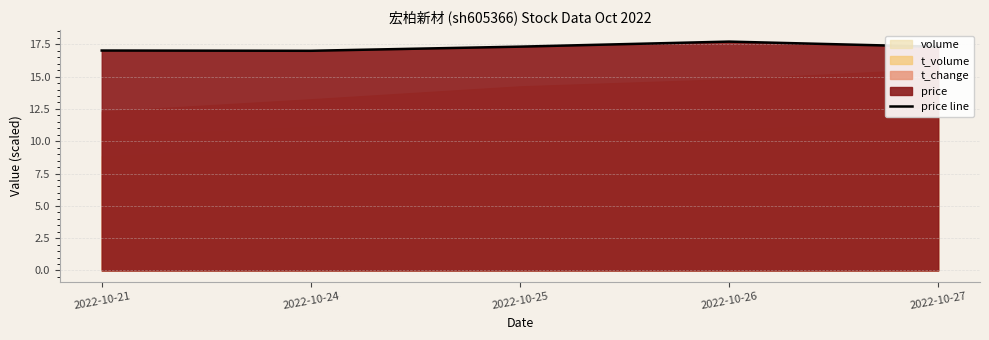

Reading left to right, extract all data points from this chart.

17.0	17.0	17.3	17.7	17.3